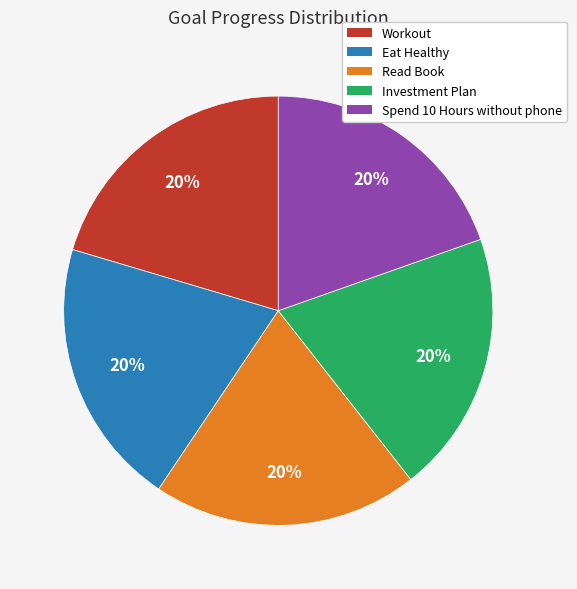

Does any single category account for the majority?

No